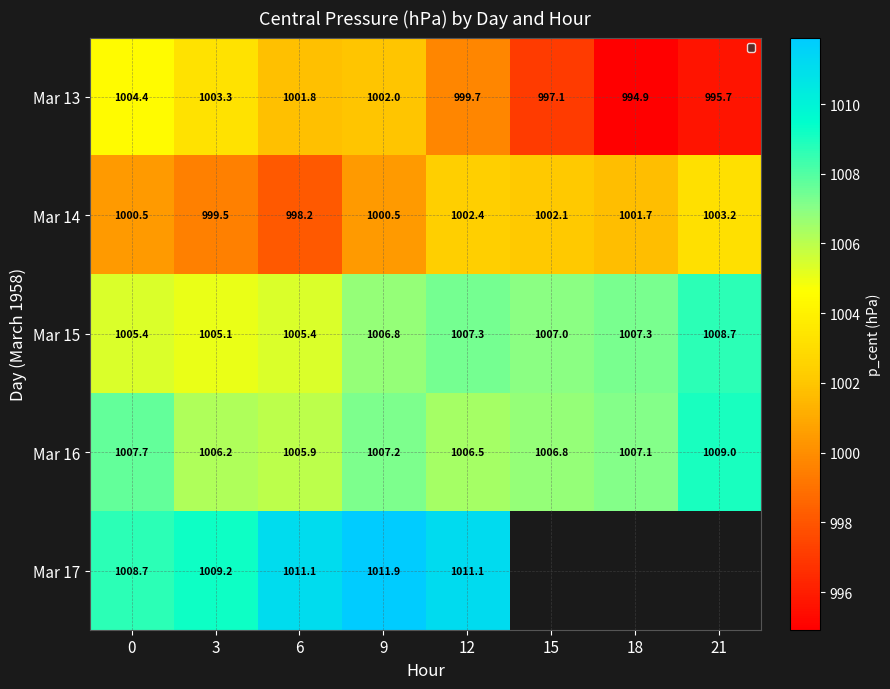

What is the smallest value displayed?

994.9